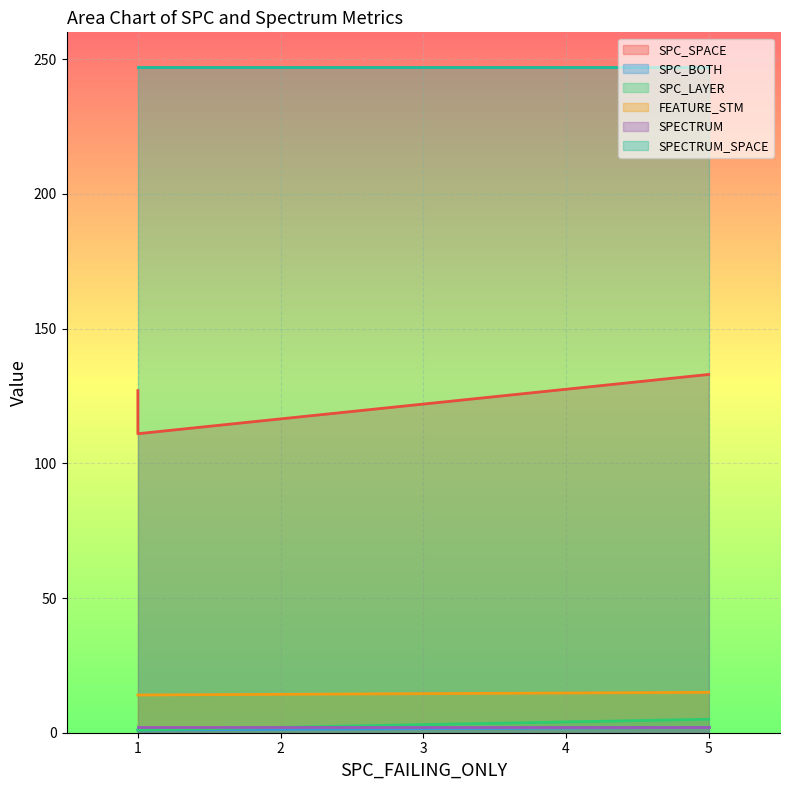

The SPC_BOTH series shows 1 at 1. True or false?

True